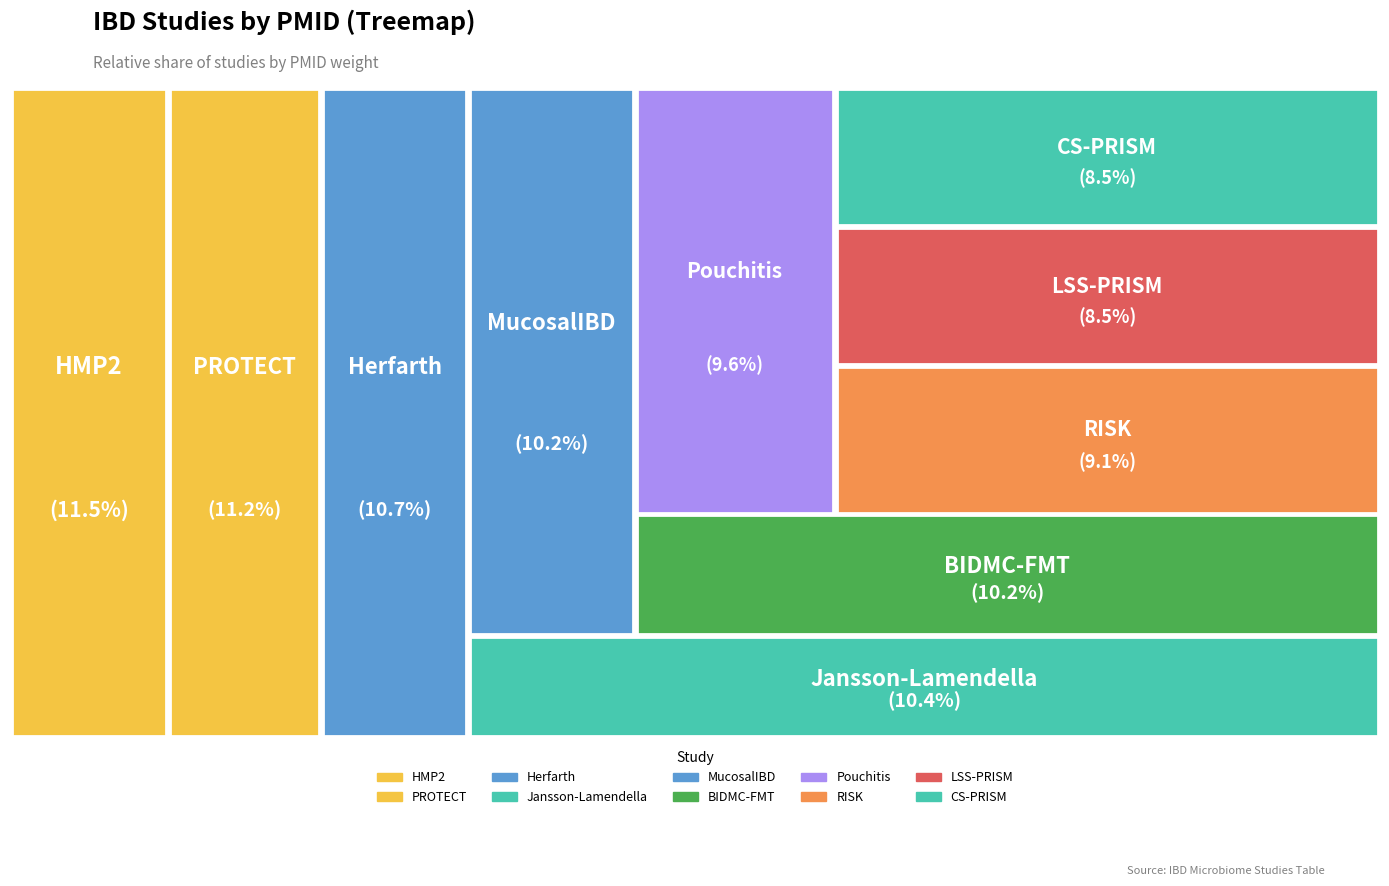

What percentage is the BIDMC-FMT slice, to the nearest percent?

10%